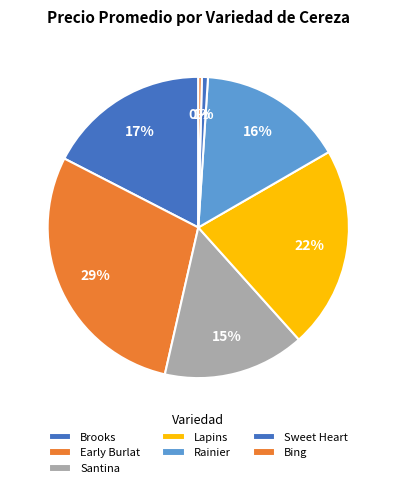

Which has a higher value, Santina or Lapins?

Lapins